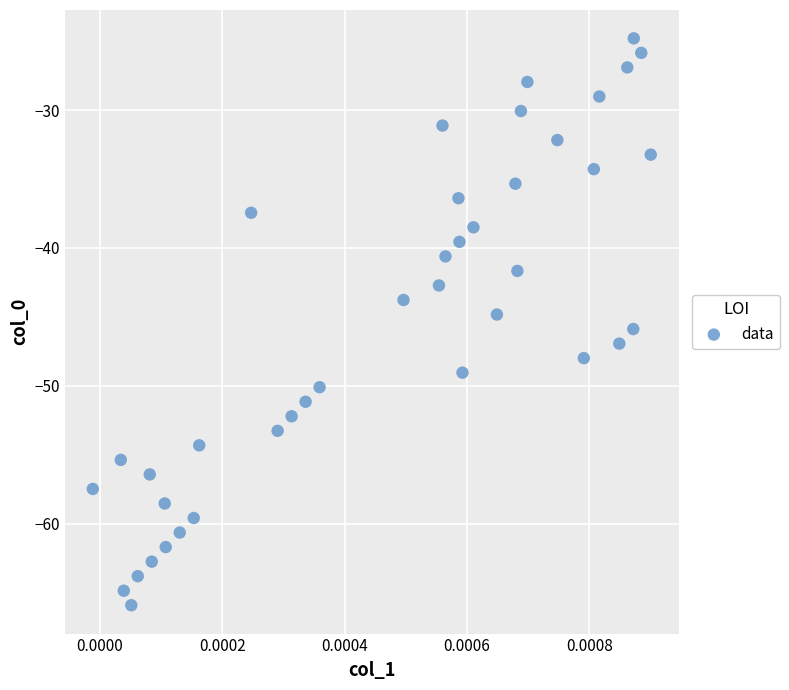

What is the range of Y values (max minus min)?

41.1